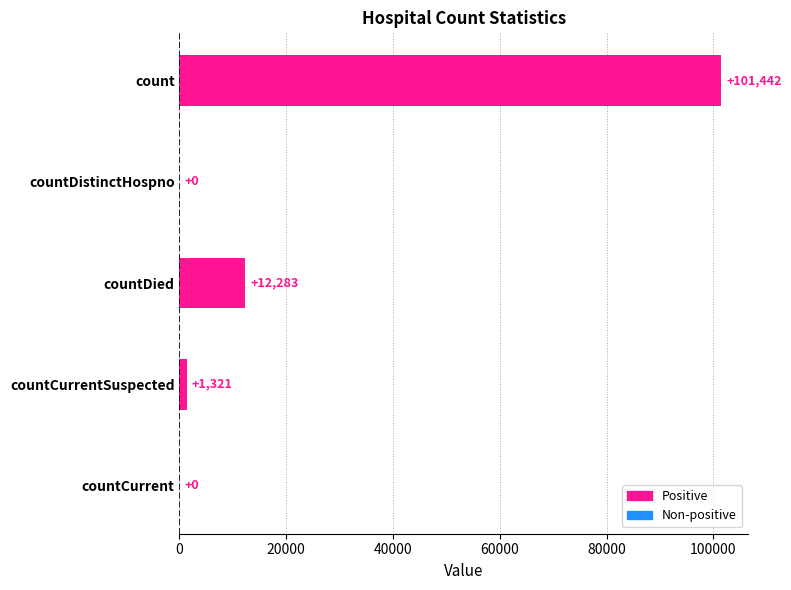

What is the sum of the values at countDistinctHospno and countCurrentSuspected?

1321